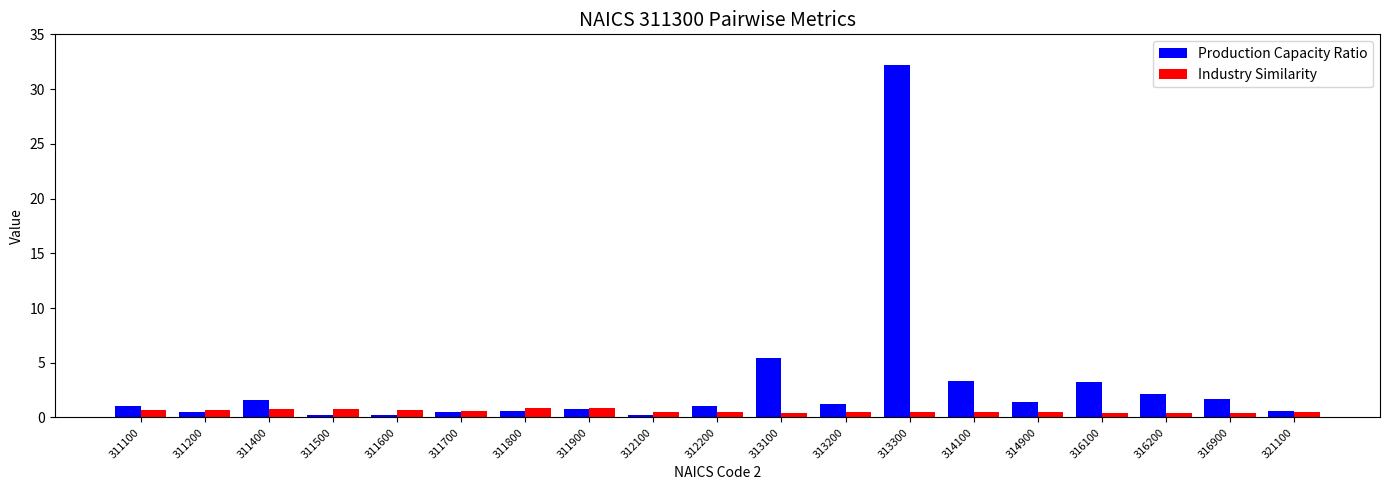

Where is Production Capacity Ratio nearest to the value 16?

313100